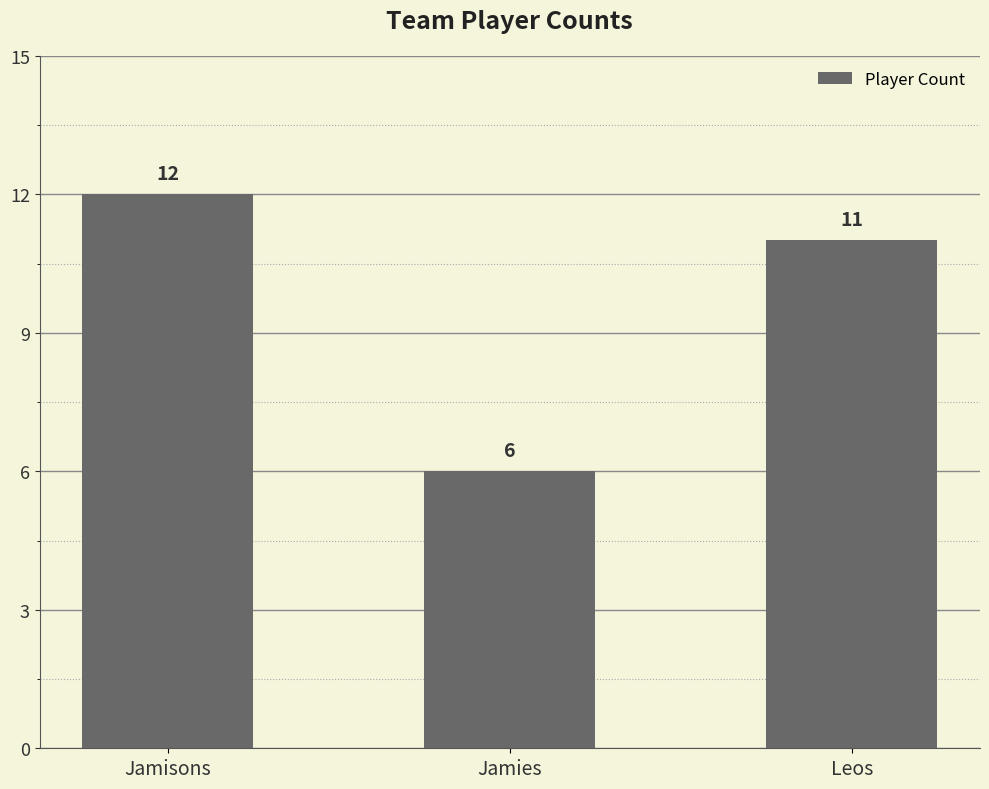

How many distinct data groups are displayed?

1